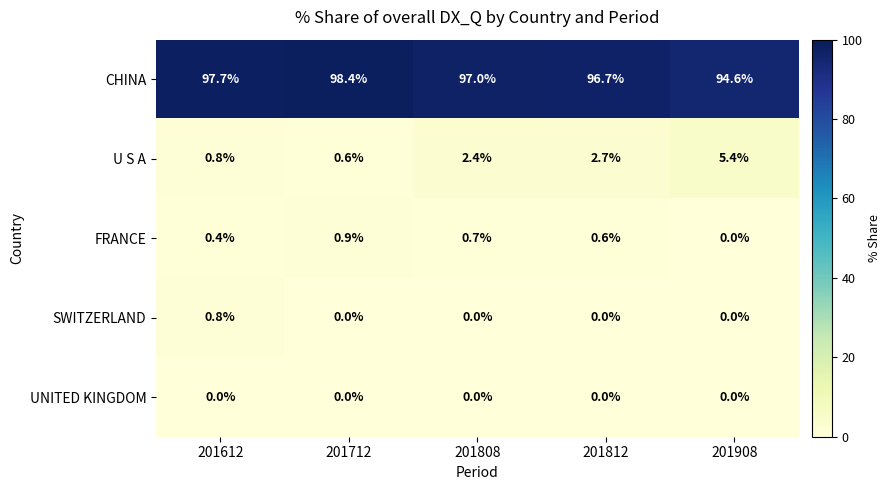

What is the difference between the second highest and minimum values in the CHINA series?

3.1